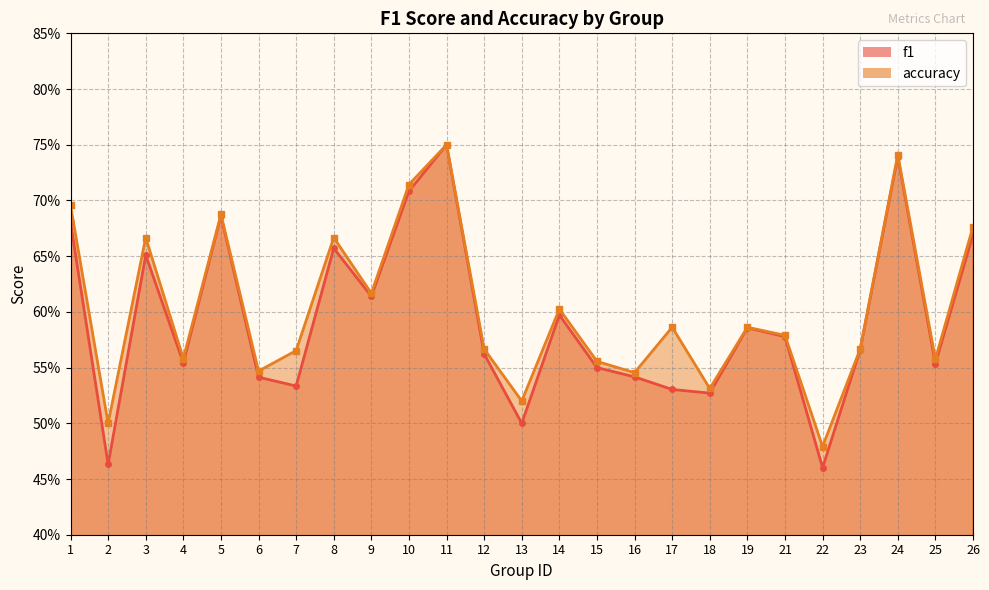

True or false: accuracy has more than 1 interior local peaks.

True